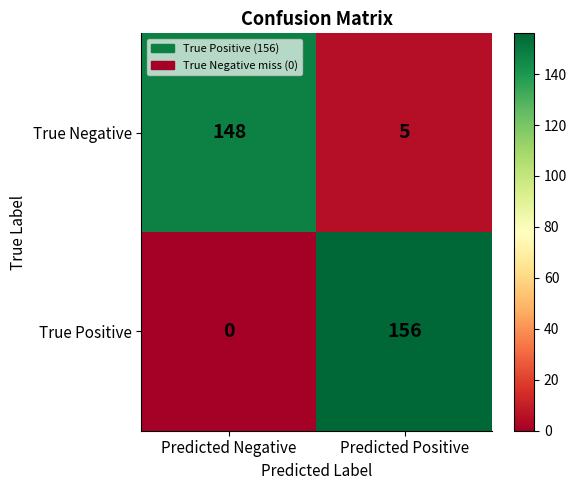

True or false: True Negative has a value of 5 at Predicted Positive.

True